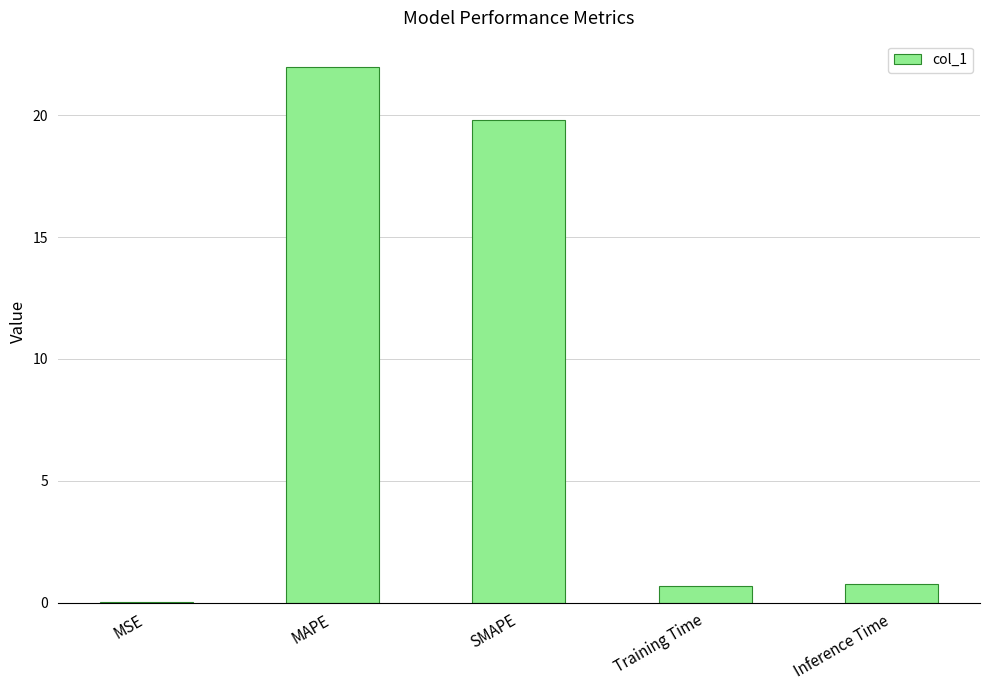

What is the sum of the values at Training Time and Inference Time?

1.4